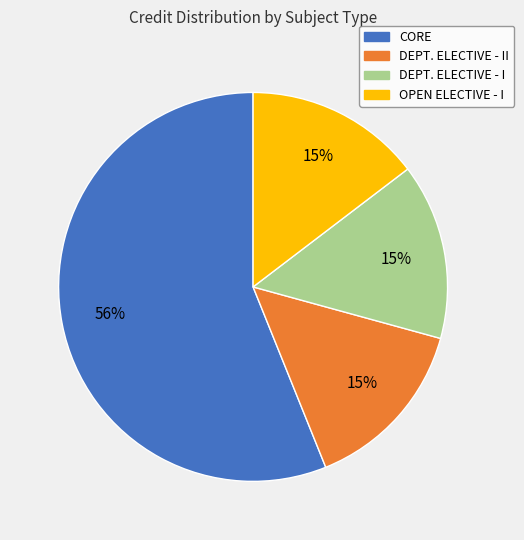

Is there any slice that represents more than half of the pie?

Yes